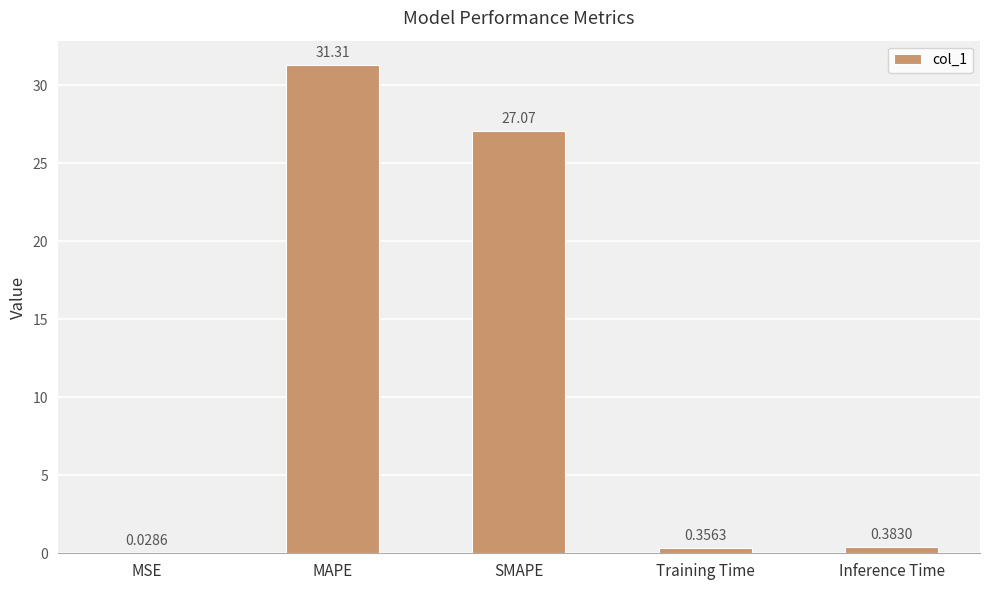

The chart shows a value of 41.8 at SMAPE. True or false?

False